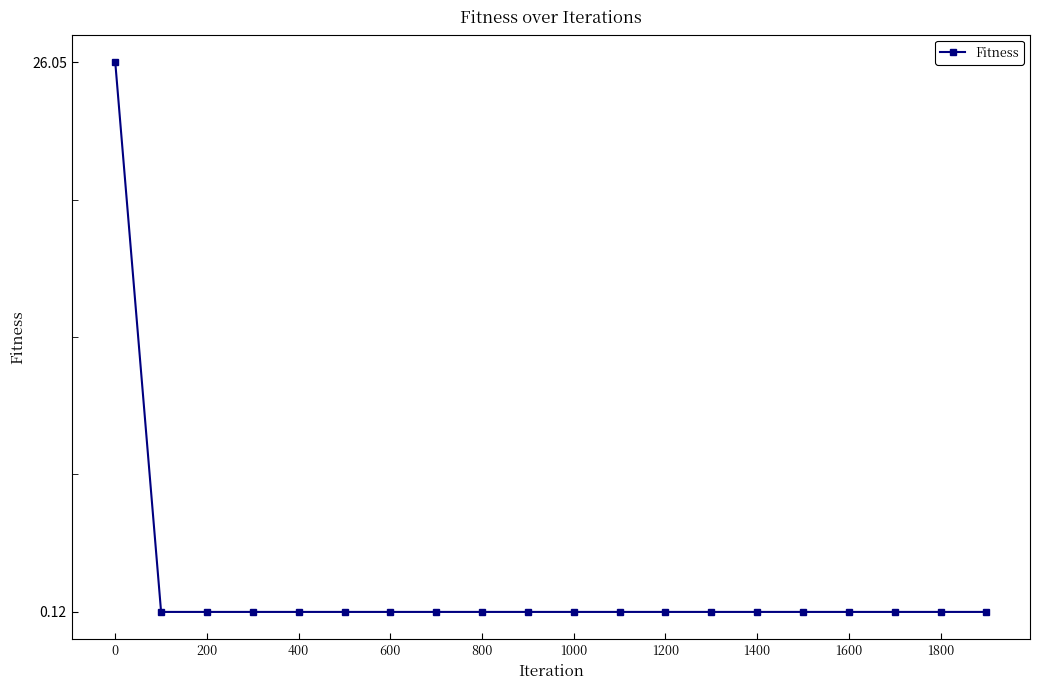

What is the average value?

1.4